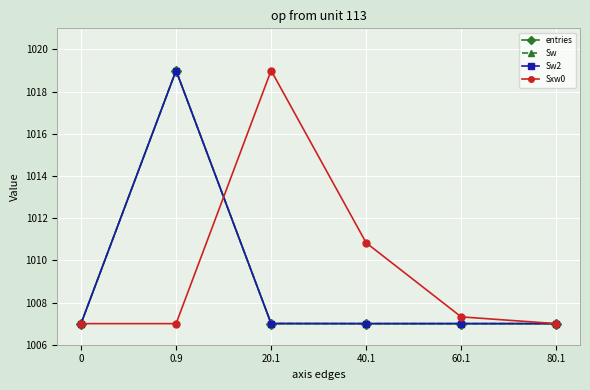

True or false: Sw2 and Sxw0 intersect in this chart.

True